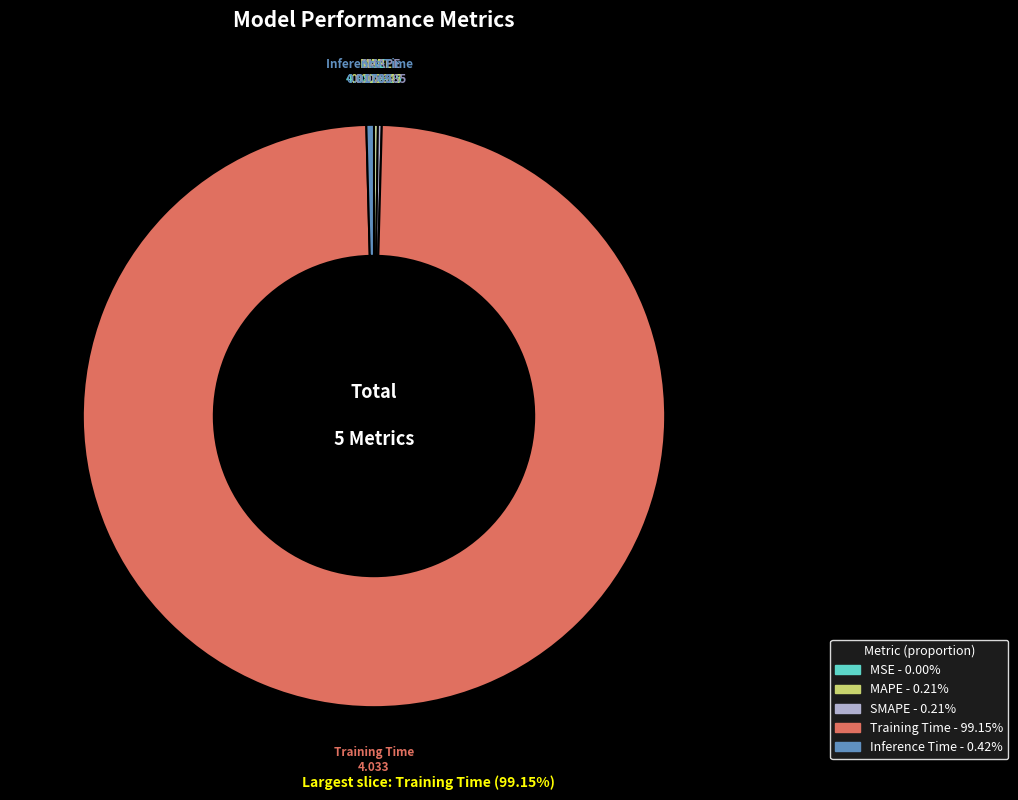

Which slice is the largest?

Training Time